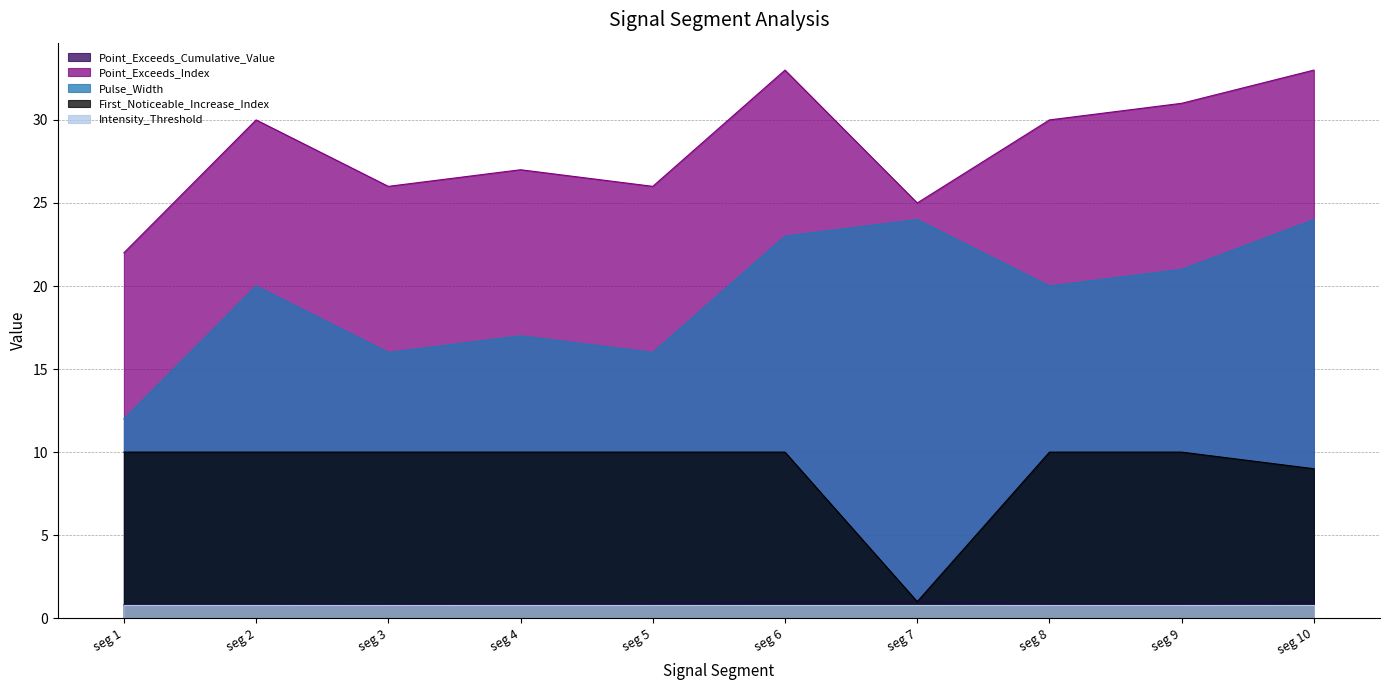

How many lines are shown in the chart?

5